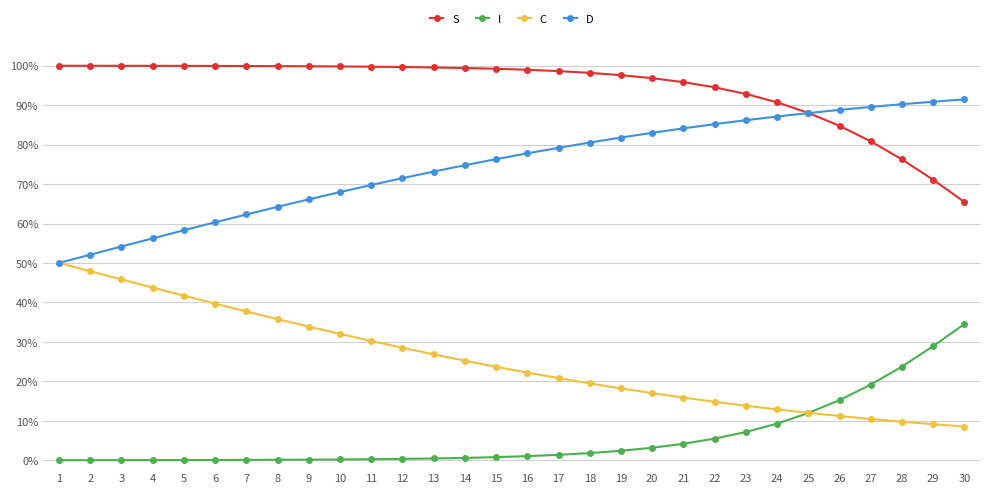

The C series shows 0.2 at 16. True or false?

True